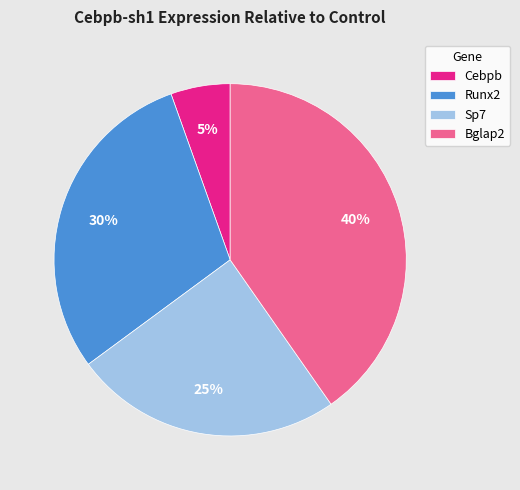

To the nearest percent, what percentage of the pie is Runx2?

30%